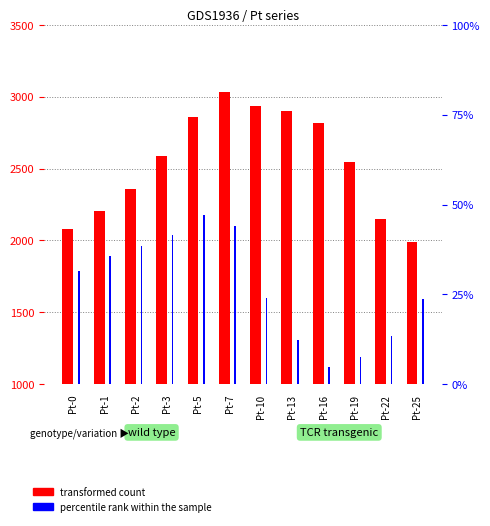

List the labels in order of transformed count value, smallest first.

Pt-25, Pt-0, Pt-22, Pt-1, Pt-2, Pt-19, Pt-3, Pt-16, Pt-5, Pt-13, Pt-10, Pt-7